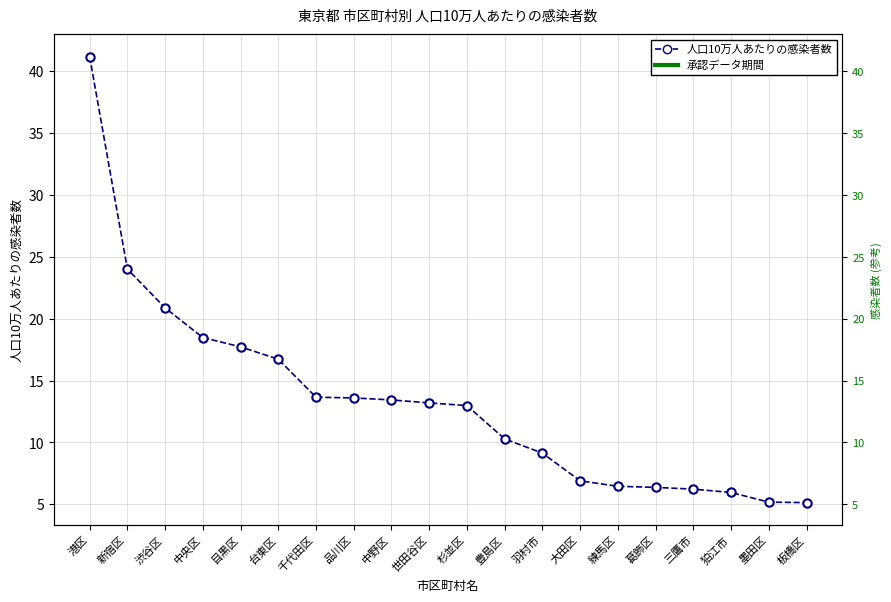

What is the change in value from 品川区 to 葛飾区?

-7.2